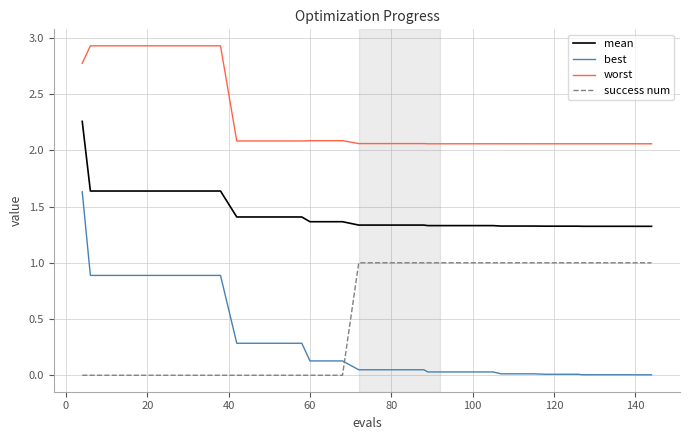

True or false: success num and mean intersect in this chart.

False